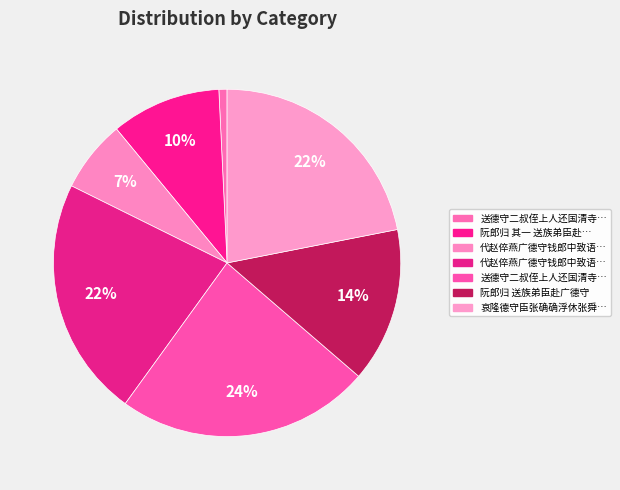

How many slices are in this pie chart?

7